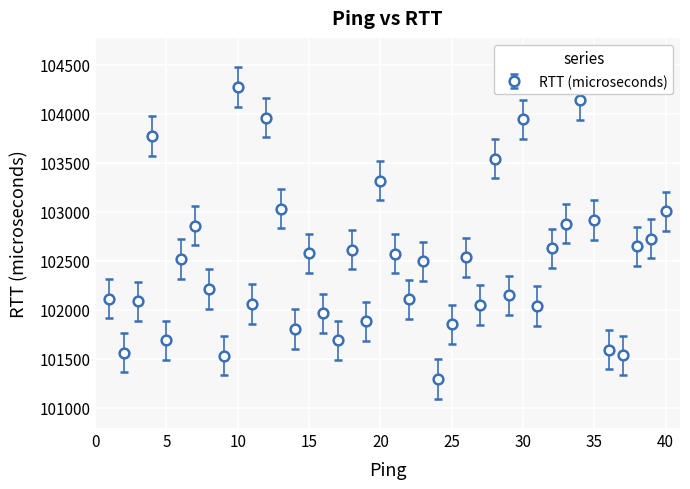

What is the value of the 33rd point from the left?

102876